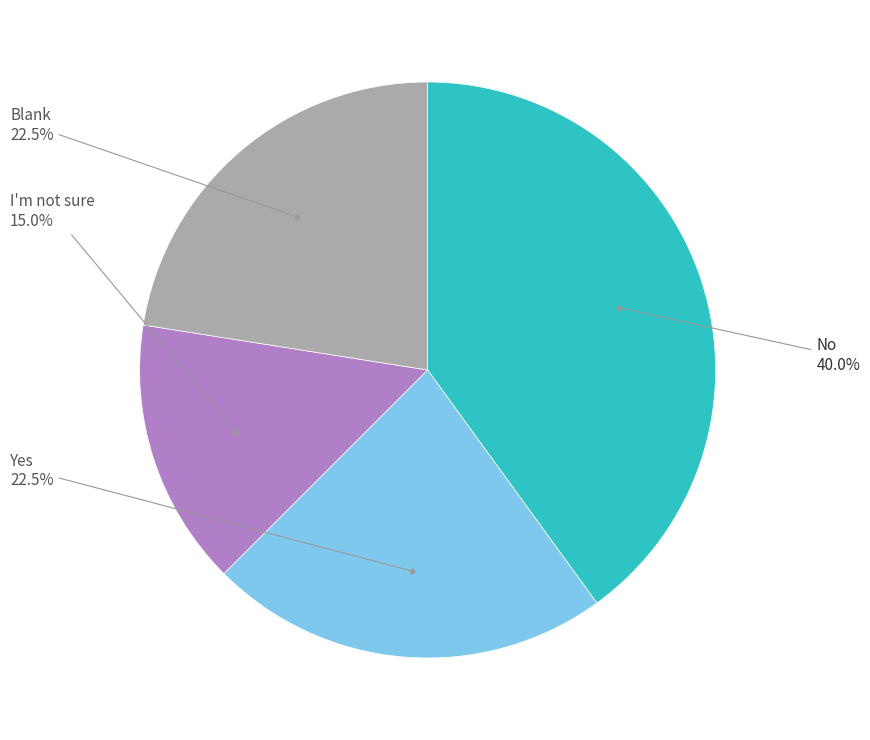

Is No the majority of the pie?

No